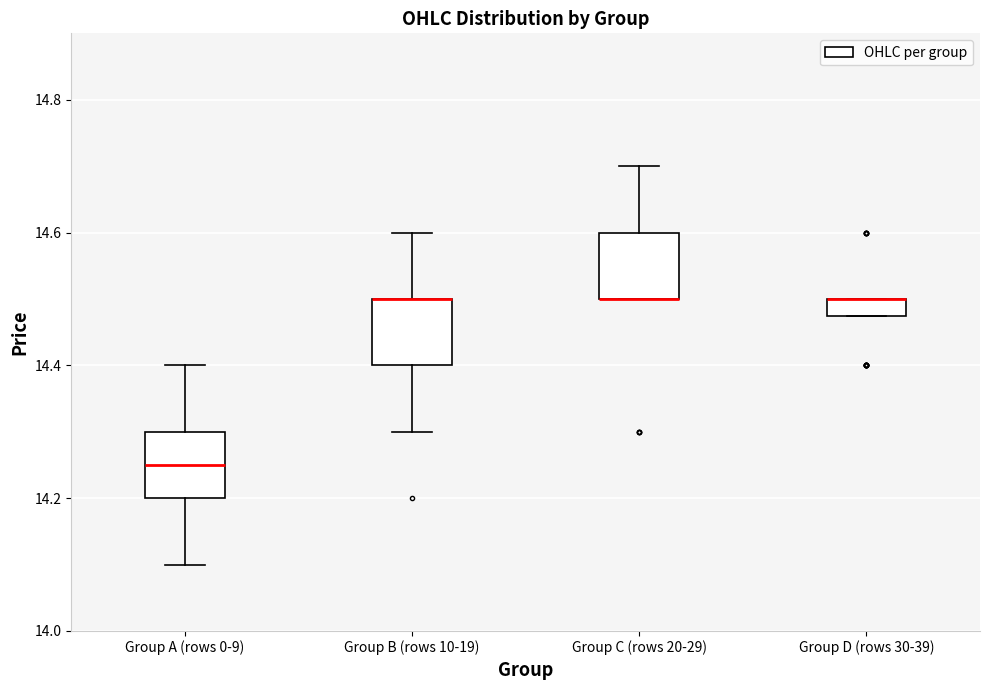

Where is the upper edge of the box for Group C (rows 20-29) on the y-axis? The values are not printed on the chart, so give them approximately, as read against the axis.

14.60